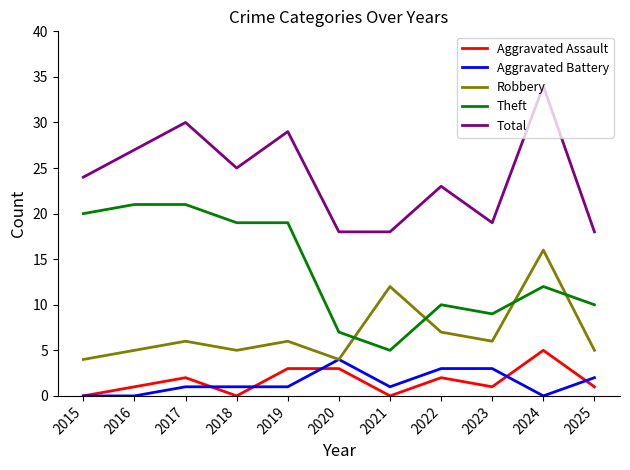

True or false: Aggravated Battery and Total cross at least once.

False